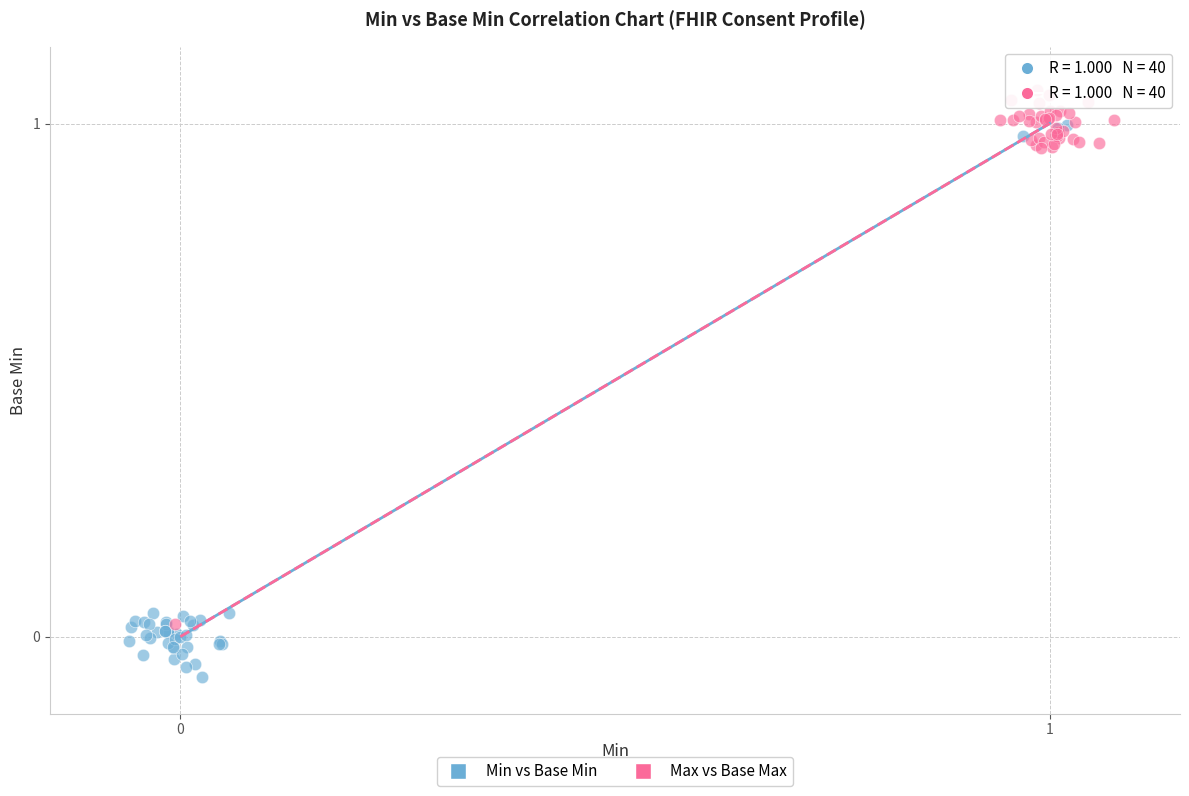

Which series reaches the maximum Y coordinate?

Max vs Base Max